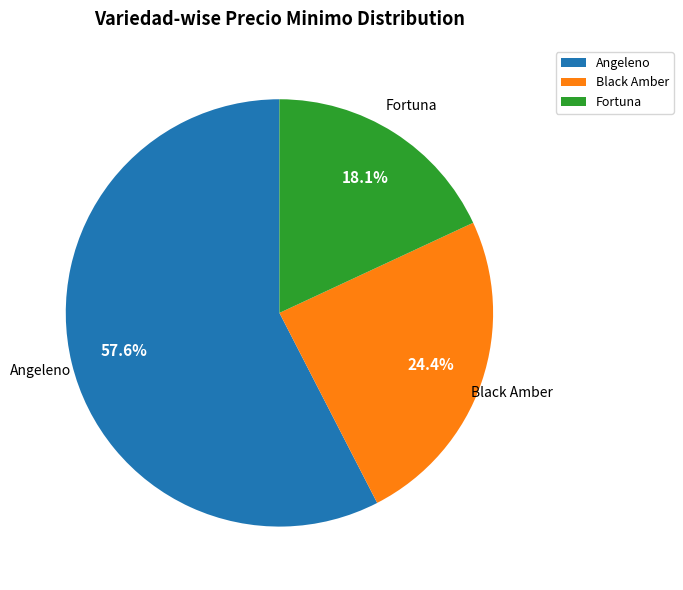

What is the ratio of the value at Black Amber to the value at Fortuna?

1.3